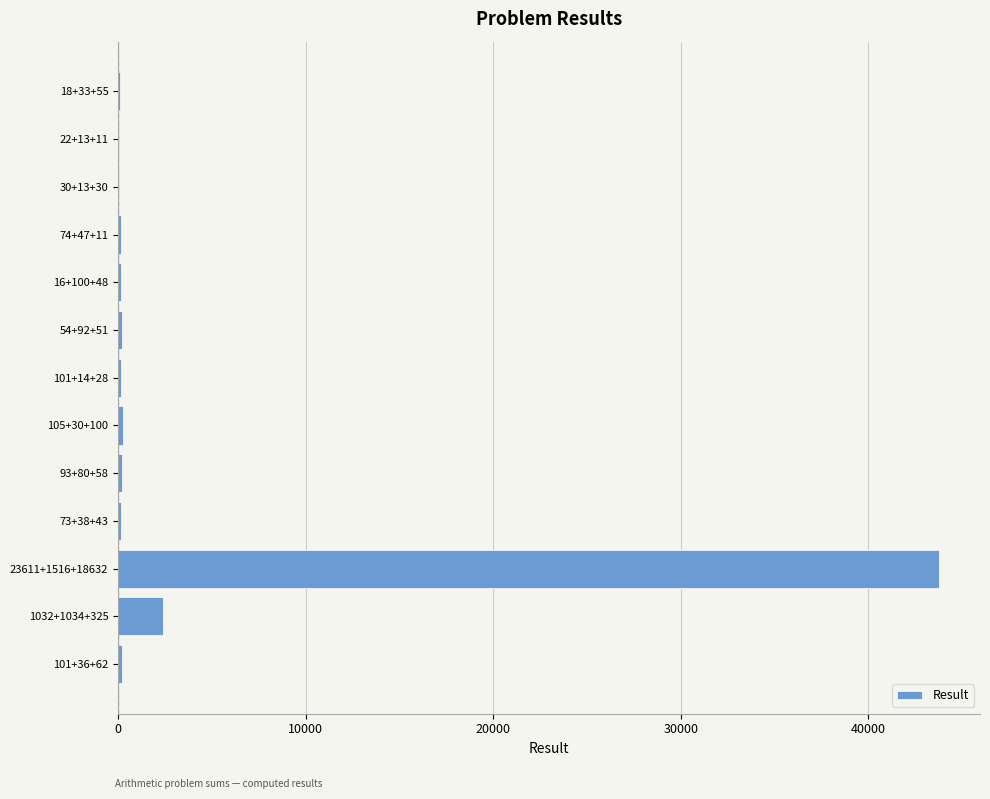

Which category has the highest value across all series?

23611+1516+18632